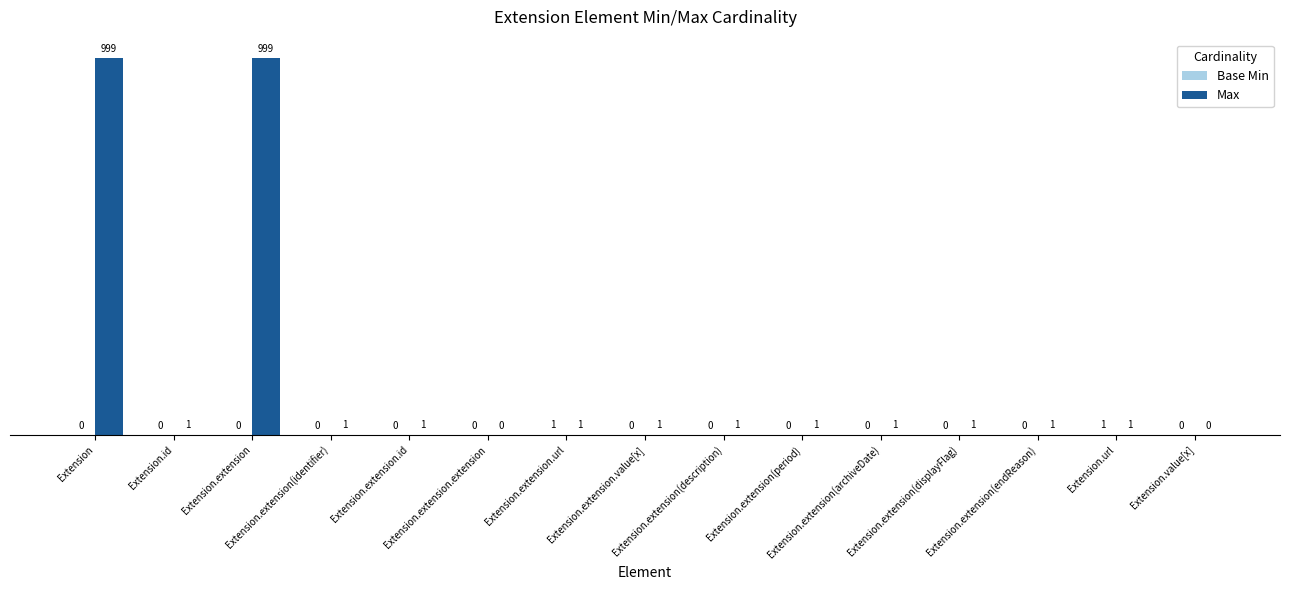

What is the maximum value for Max?

999